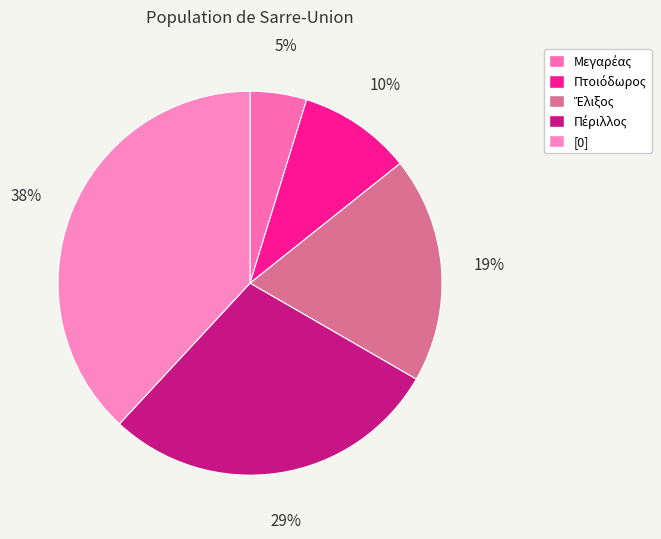

What is the largest slice in the pie chart?

[0]